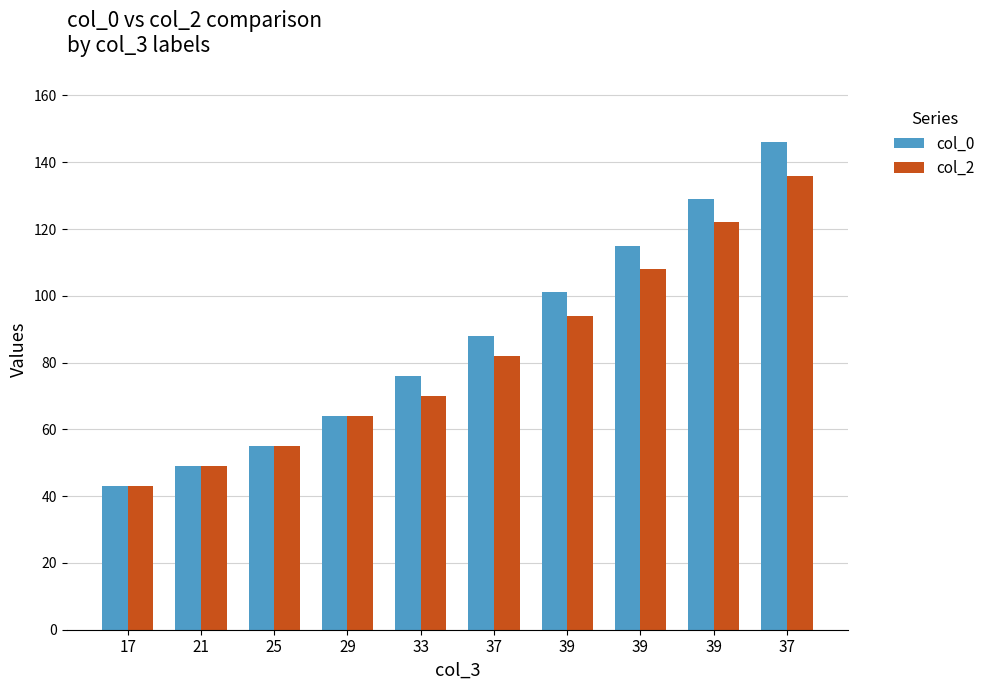

How many groups of bars are there?

10